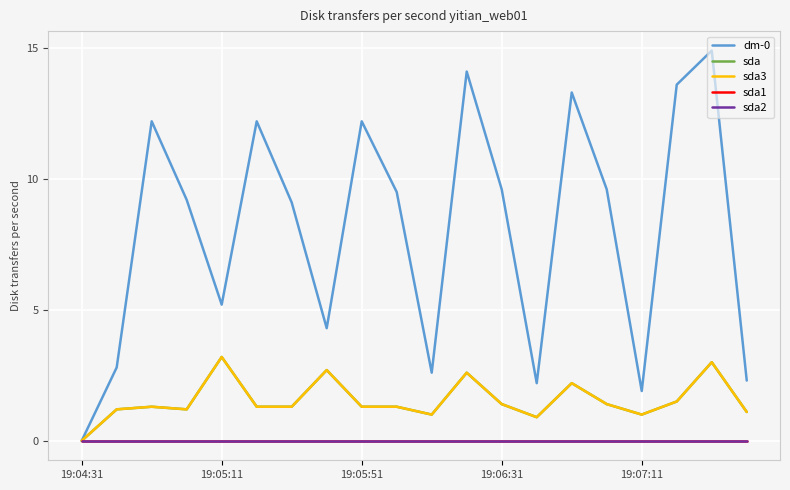

Is this an area chart (filled region under the line)?

No